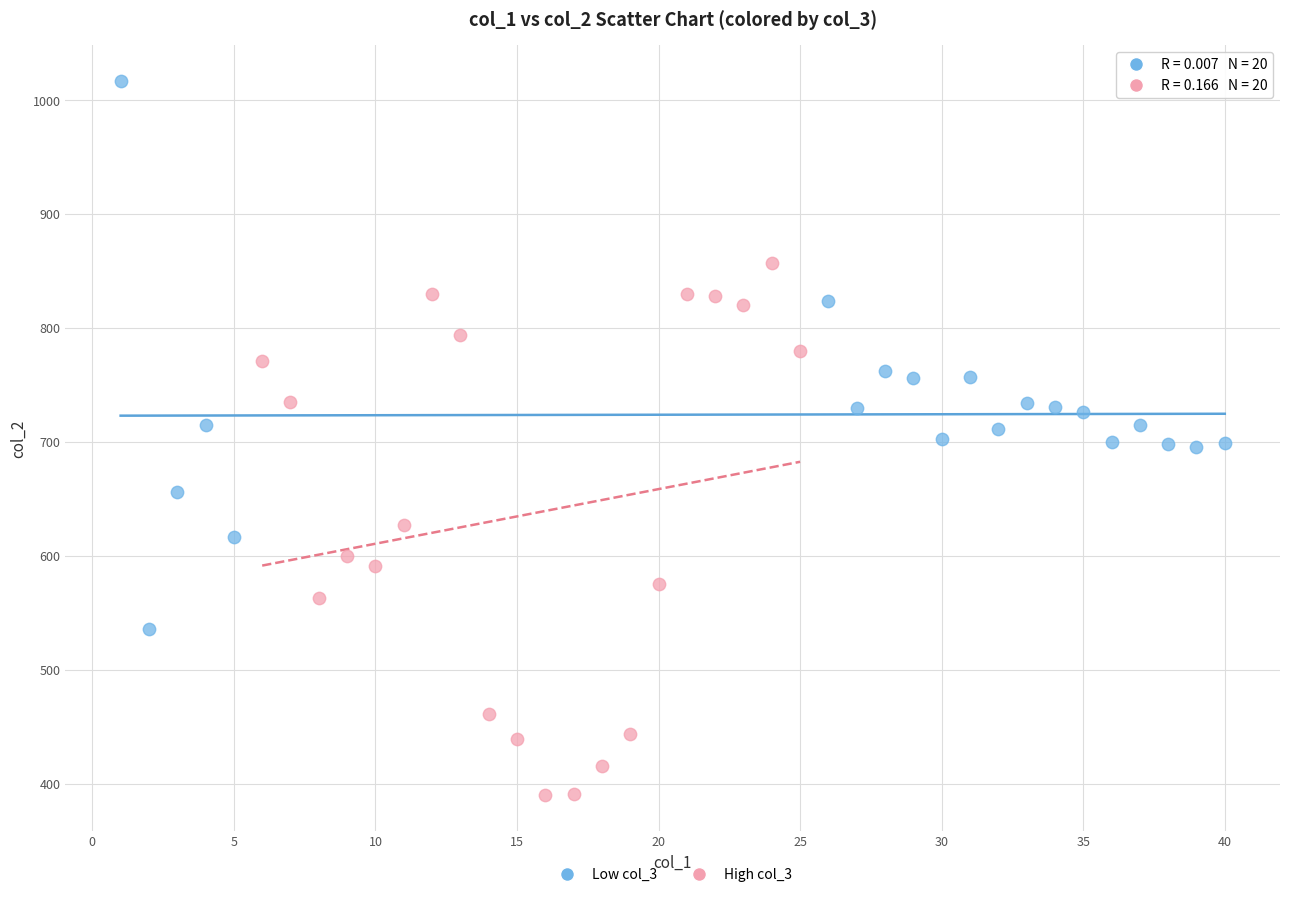

Which series reaches the maximum Y coordinate?

Low col_3